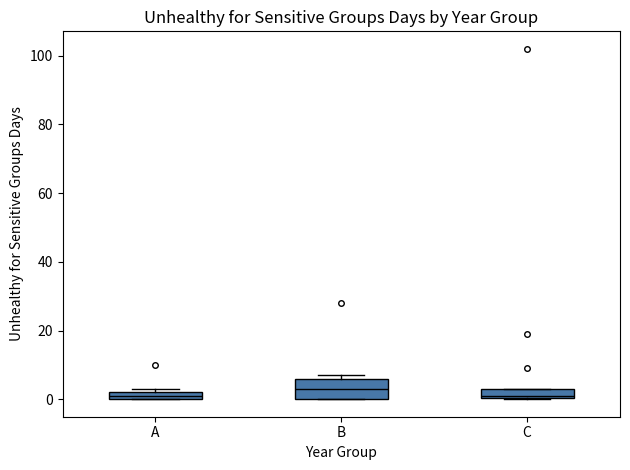

Which box has the highest median line?

B